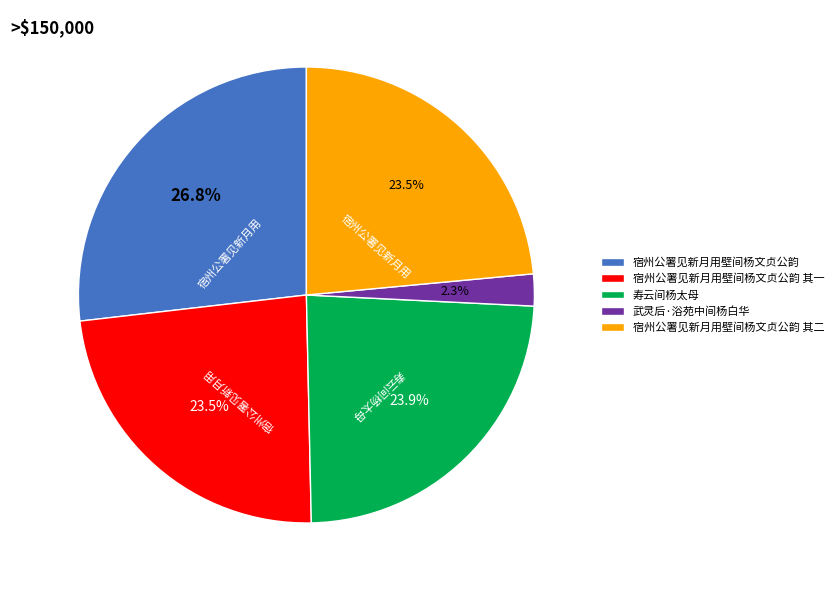

To the nearest percent, what is the combined percentage of 宿州公署见新月用壁间杨文贞公韵 其一 and 宿州公署见新月用壁间杨文贞公韵?

50%